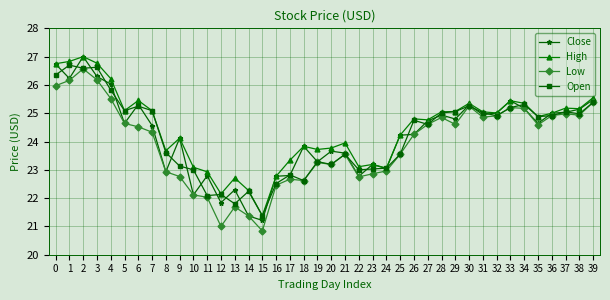

The High series shows 35.6 at 8. True or false?

False